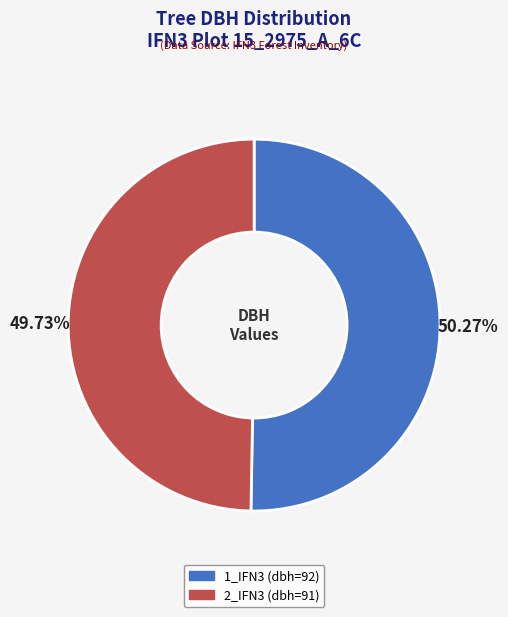

Does any single category account for the majority?

Yes